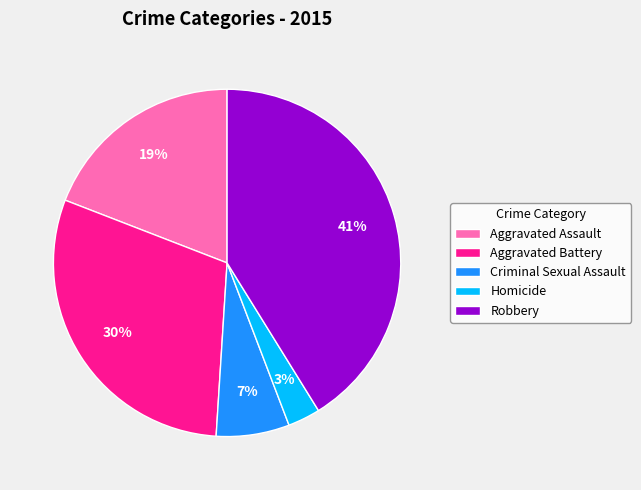

Is it true that Robbery is 41% of the pie?

True